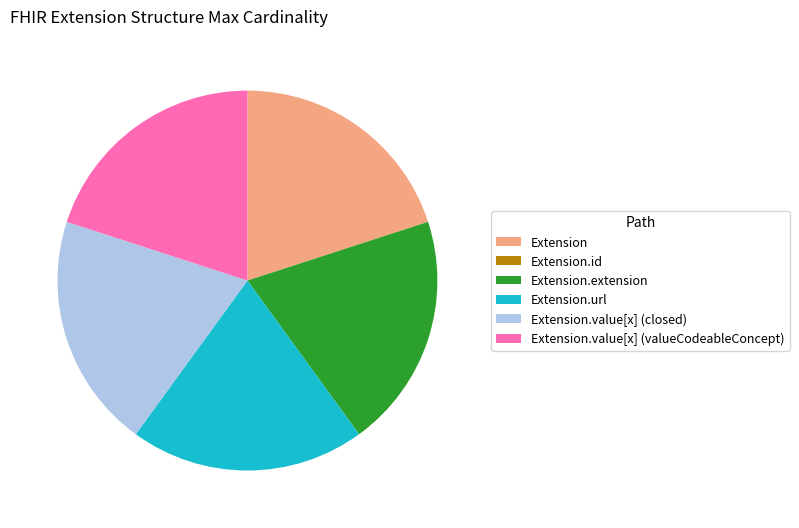

The Extension slice represents 28% of the pie. True or false?

False